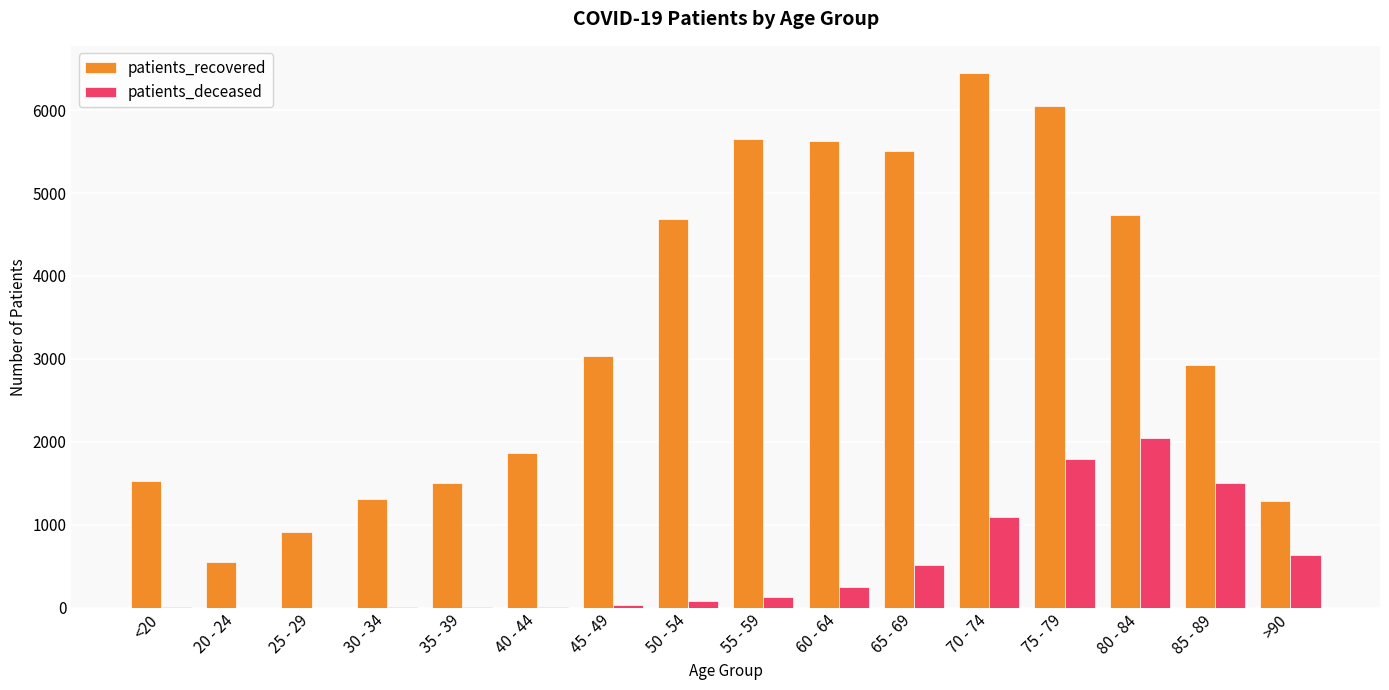

Does the chart contain stacked bars?

No